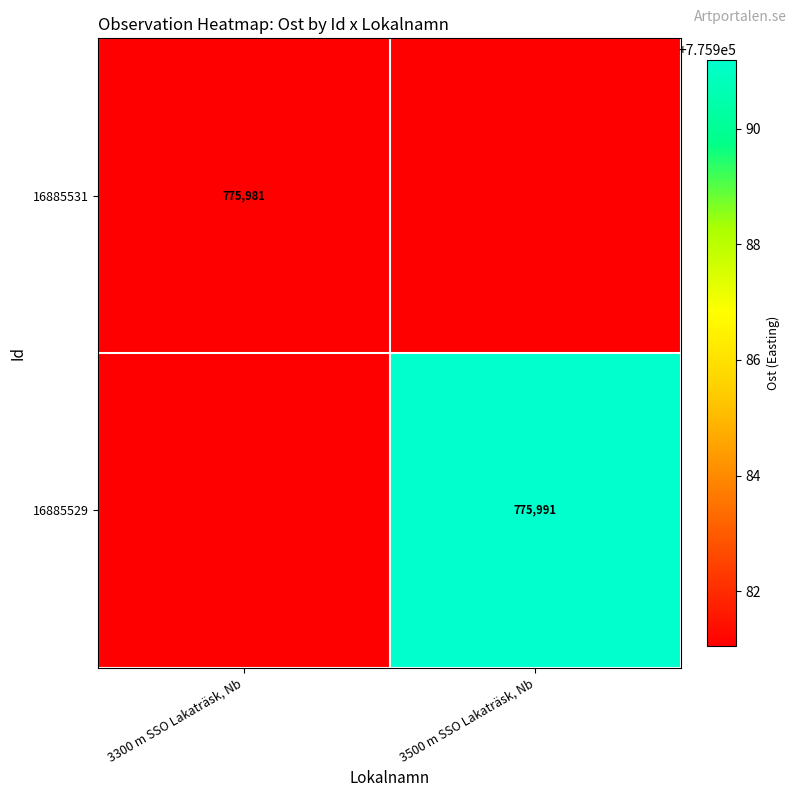

At which label does 16885529 reach its minimum?

3300 m SSO Lakaträsk, Nb